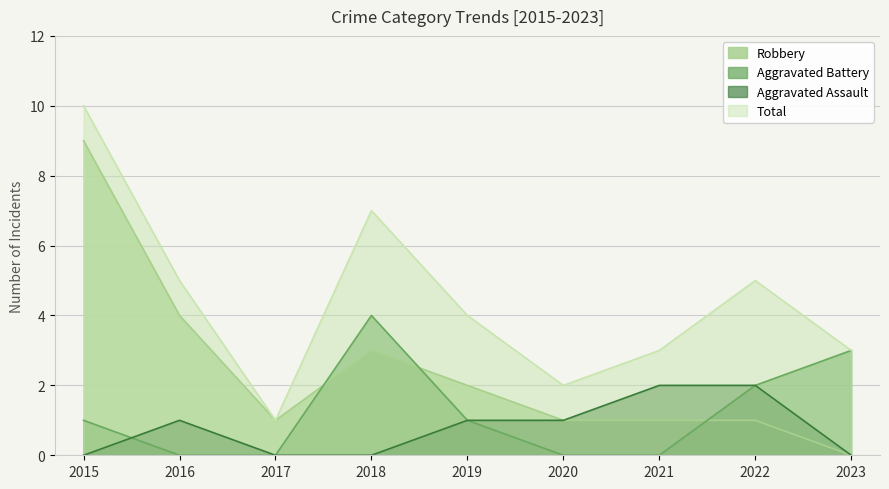

After their last crossing, which series has the higher values: Aggravated Battery or Aggravated Assault?

Aggravated Assault